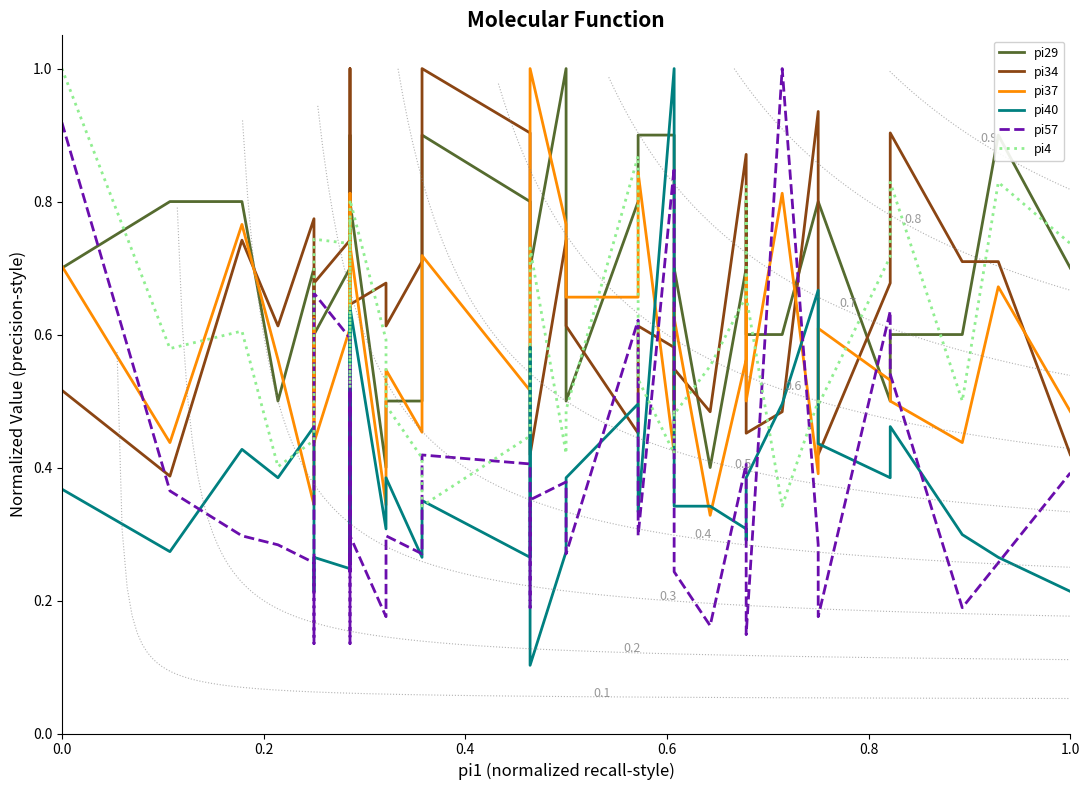

The pi29 series shows 0.2 at 32. True or false?

False